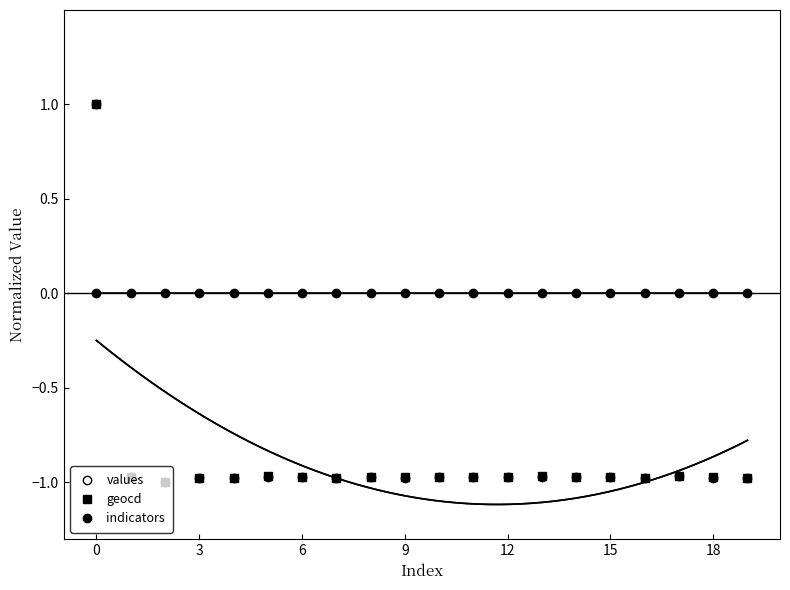

What is the total value across all series at 16?

-2.0